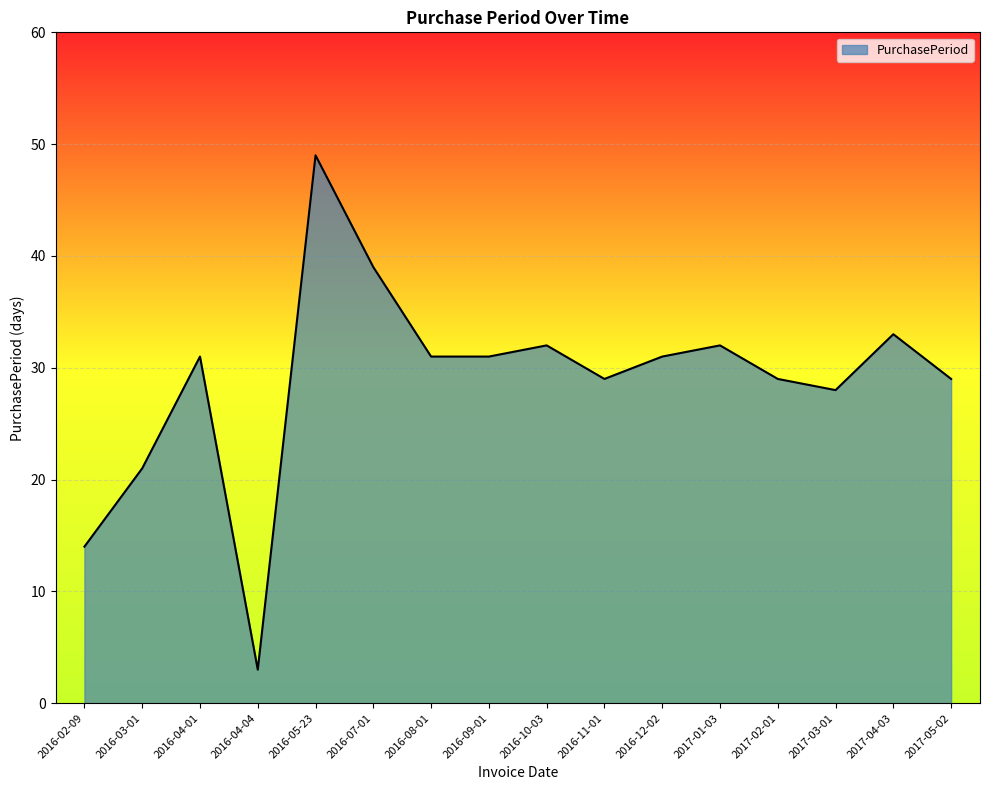

Reading left to right, transcribe all the data shown in this chart.

2016-02-09=14	2016-03-01=21	2016-04-01=31	2016-04-04=3	2016-05-23=49	2016-07-01=39	2016-08-01=31	2016-09-01=31	2016-10-03=32	2016-11-01=29	2016-12-02=31	2017-01-03=32	2017-02-01=29	2017-03-01=28	2017-04-03=33	2017-05-02=29